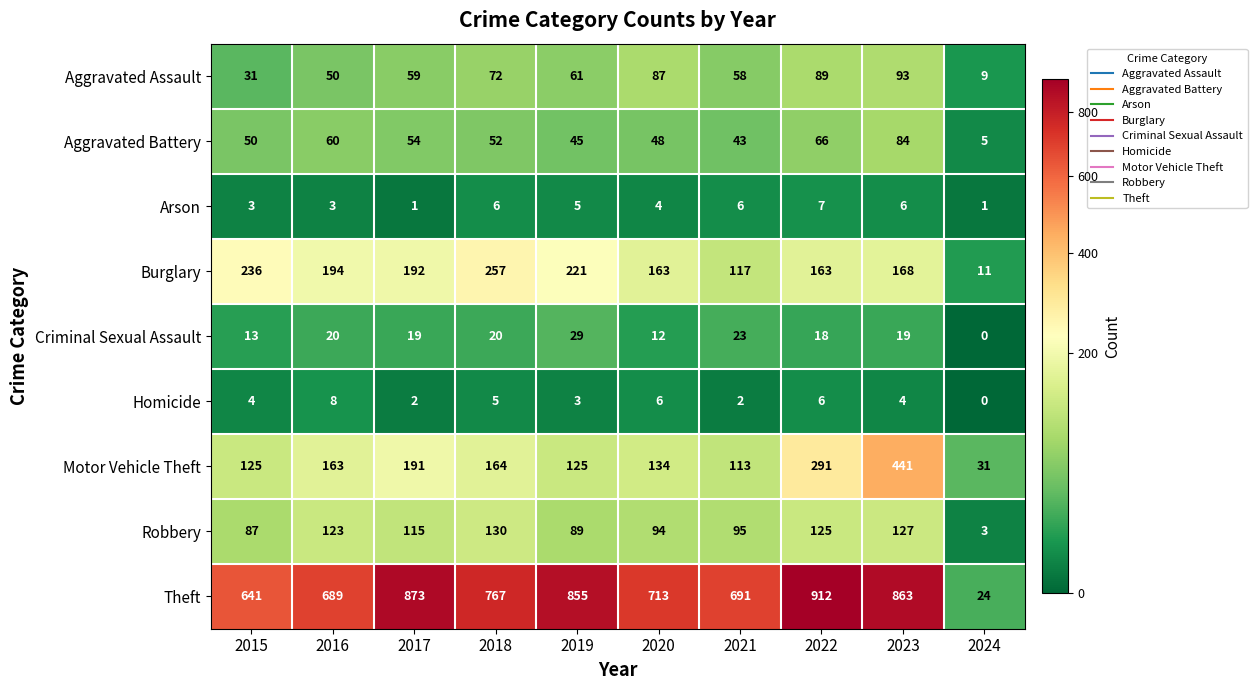

What is the average value of the Aggravated Assault series?

61